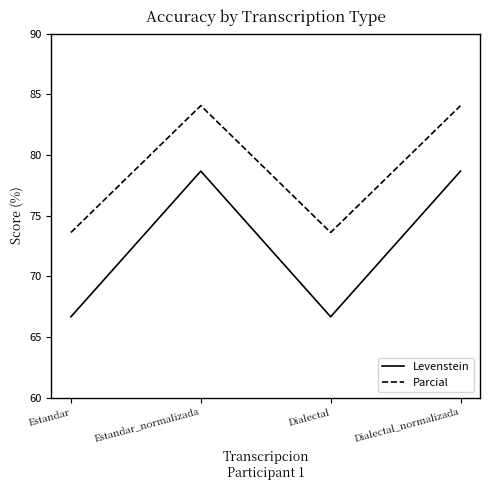

What is the maximum value for Parcial?

84.1